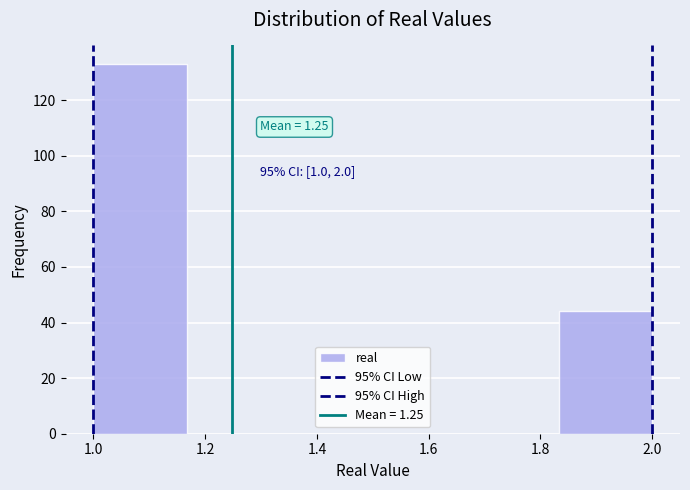

Which range on the x-axis has the tallest bar?

1.00 to 1.16